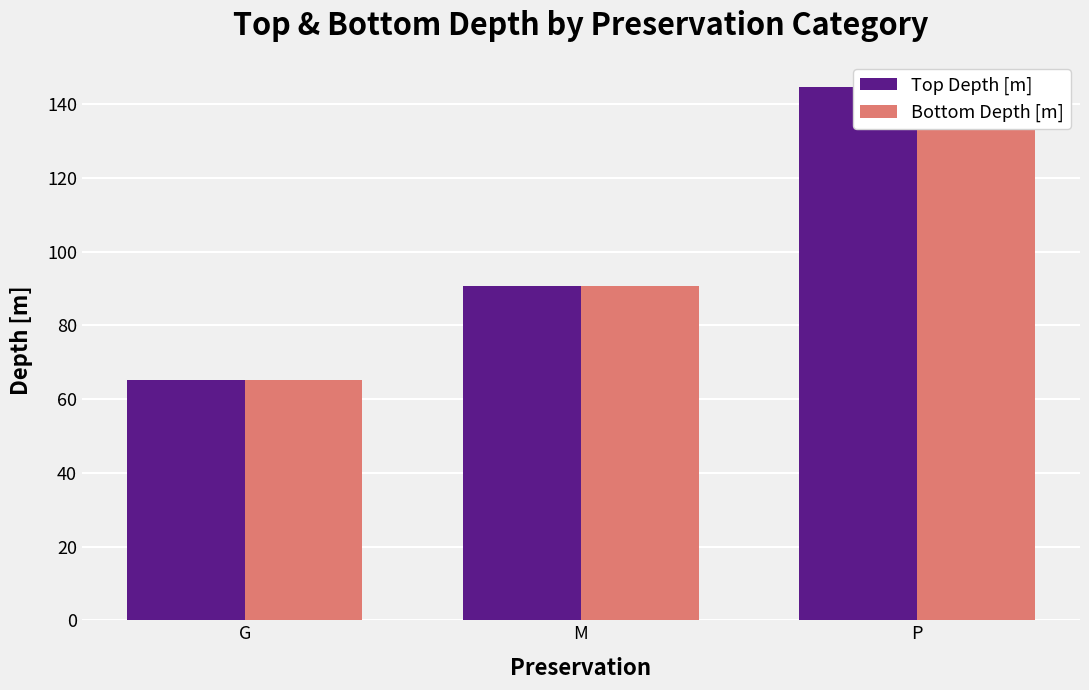

Rank the series by their average value, from lowest to highest.

Top Depth [m], Bottom Depth [m]